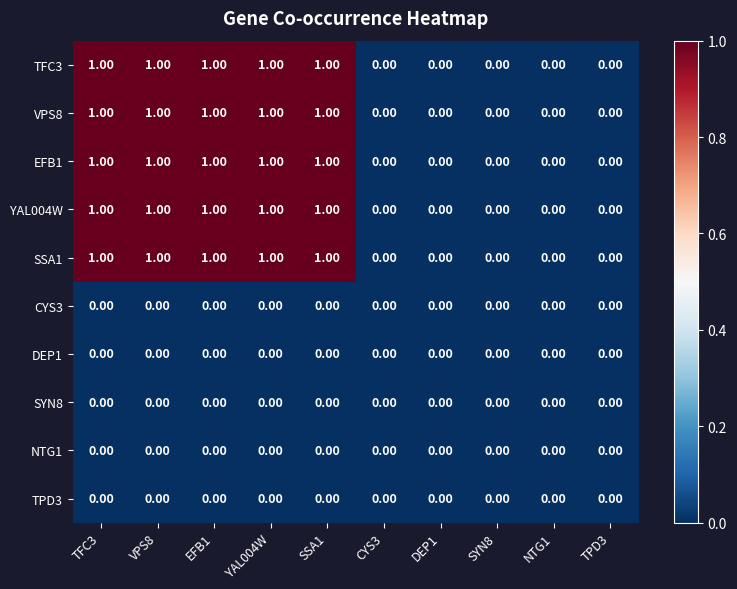

What is the maximum value shown in the chart?

1